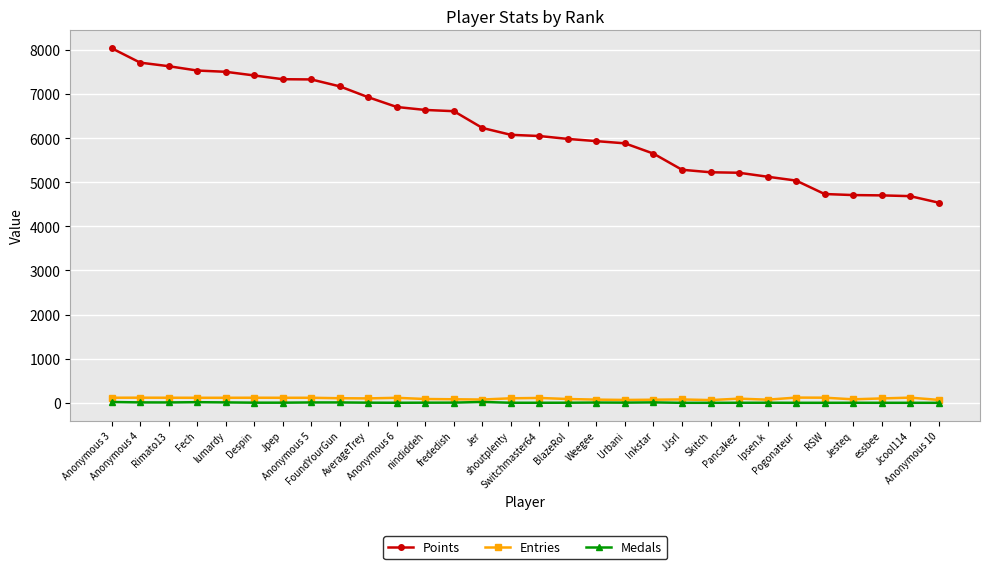

How many series are shown in this chart?

3